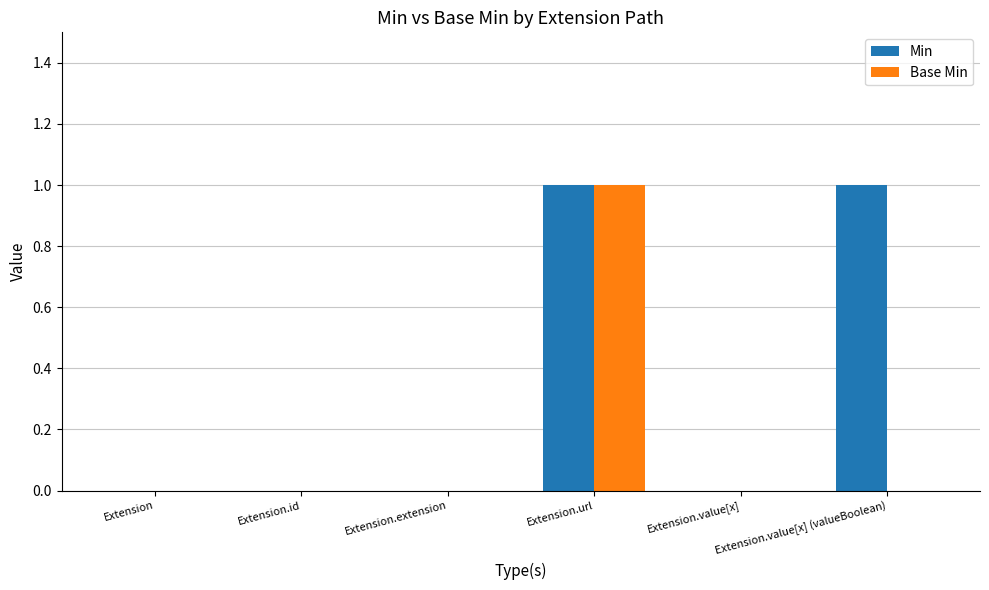

Reading left to right, list all the values displayed in this chart.

Min: 0	0	0	1	0	1
Base Min: 0	0	0	1	0	0